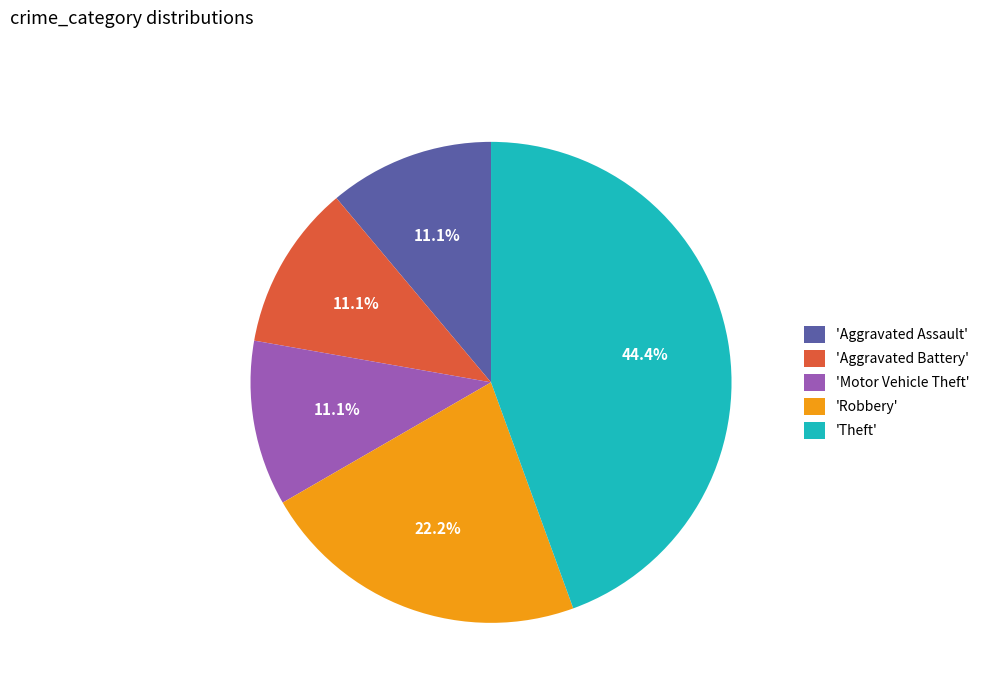

Is there a majority slice in this chart?

No